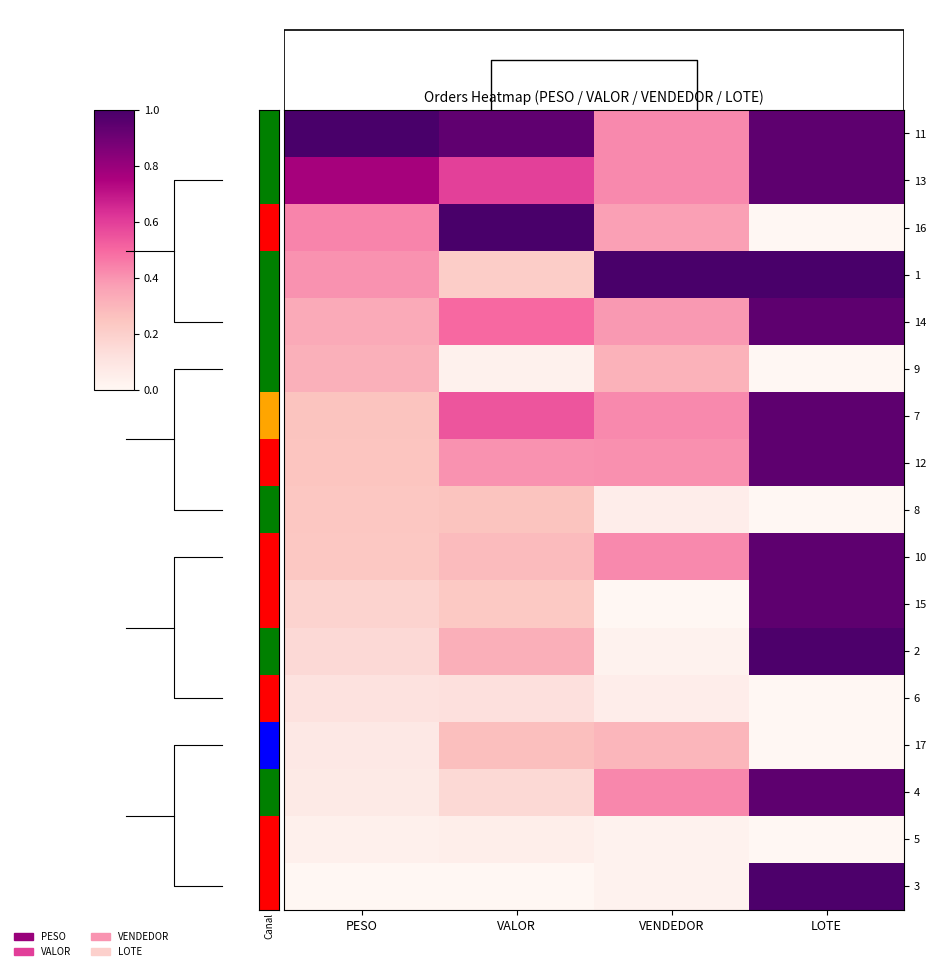

Is the value of 5 at PESO greater than the value of 4 at PESO?

No